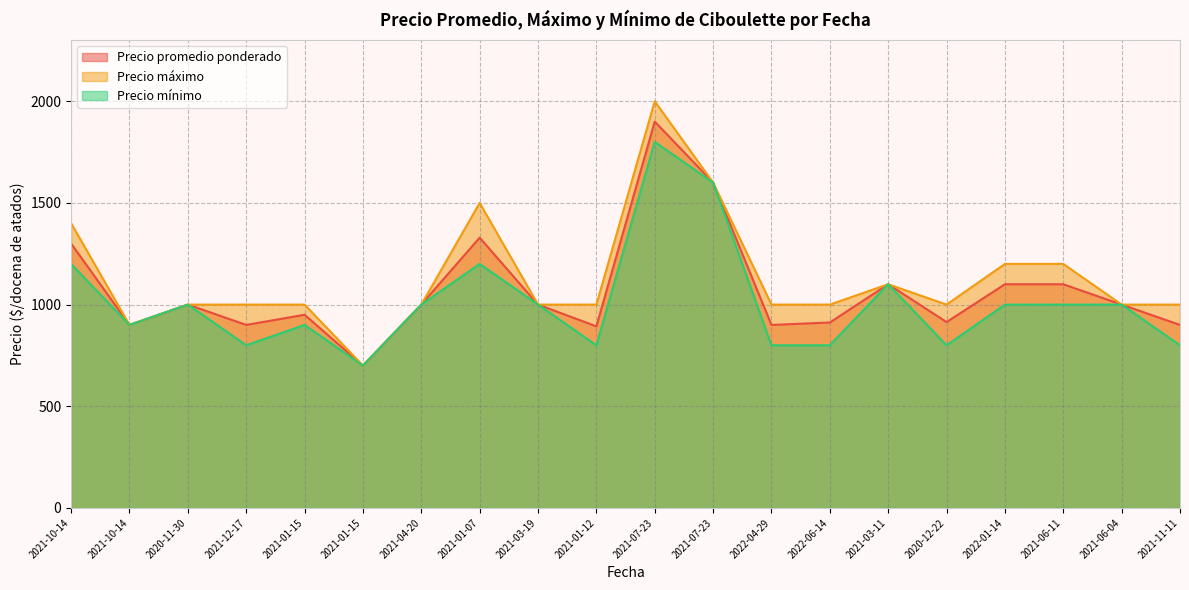

Reading right to left, list all the values displayed in this chart.

Precio promedio ponderado: 900	1000	1100	1100	914	1100	912	900	1600	1900	893	1000	1329	1000	700	950	900	1000	900	1300
Precio máximo: 1000	1000	1200	1200	1000	1100	1000	1000	1600	2000	1000	1000	1500	1000	700	1000	1000	1000	900	1400
Precio mínimo: 800	1000	1000	1000	800	1100	800	800	1600	1800	800	1000	1200	1000	700	900	800	1000	900	1200